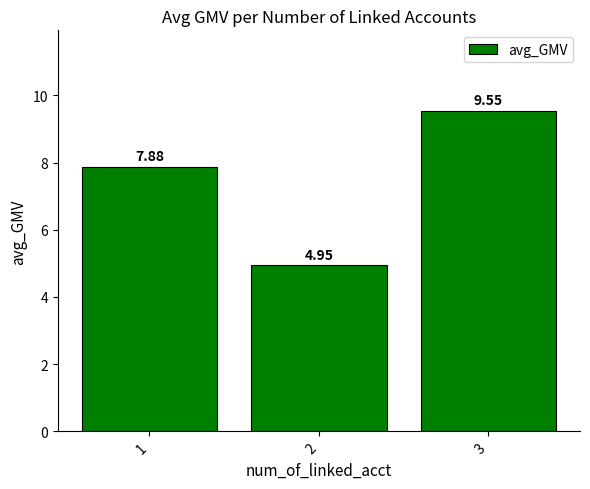

What is the value of the 1st bar from the left?

7.9